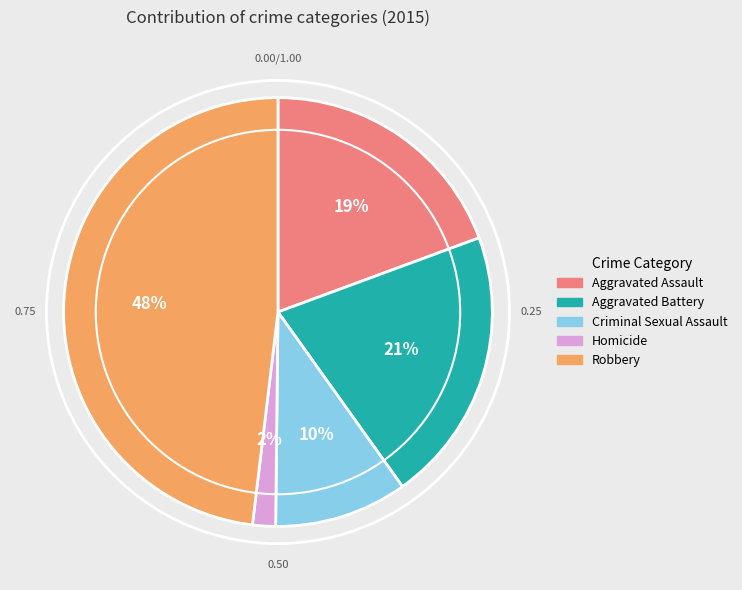

To the nearest percent, what percentage of the pie is Criminal Sexual Assault?

10%